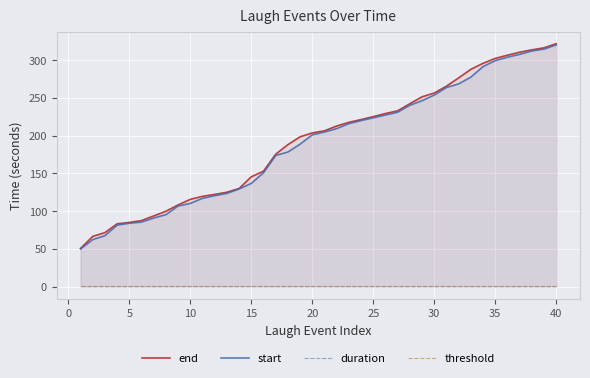

Which series has the largest total across all categories?

end